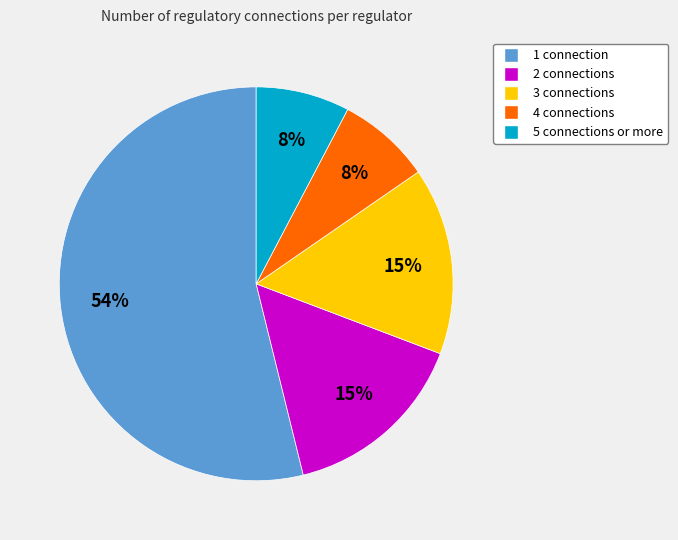

Is there any slice that represents more than half of the pie?

Yes